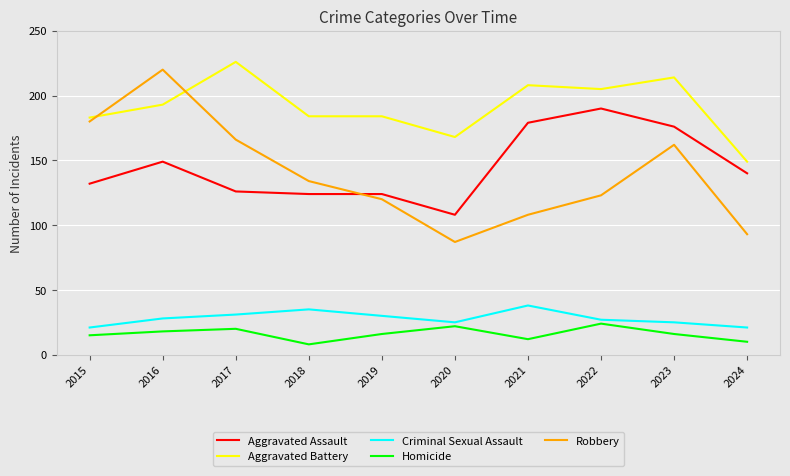

The Criminal Sexual Assault series shows 20 at 2021. True or false?

False